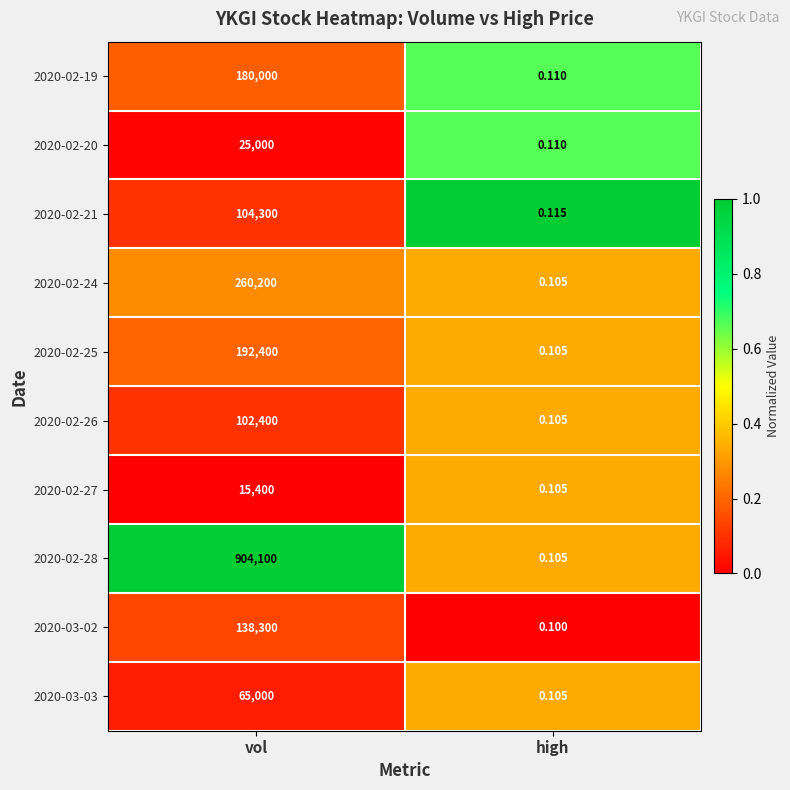

Is the value of 2020-02-19 at vol greater than the value of 2020-02-25 at high?

Yes